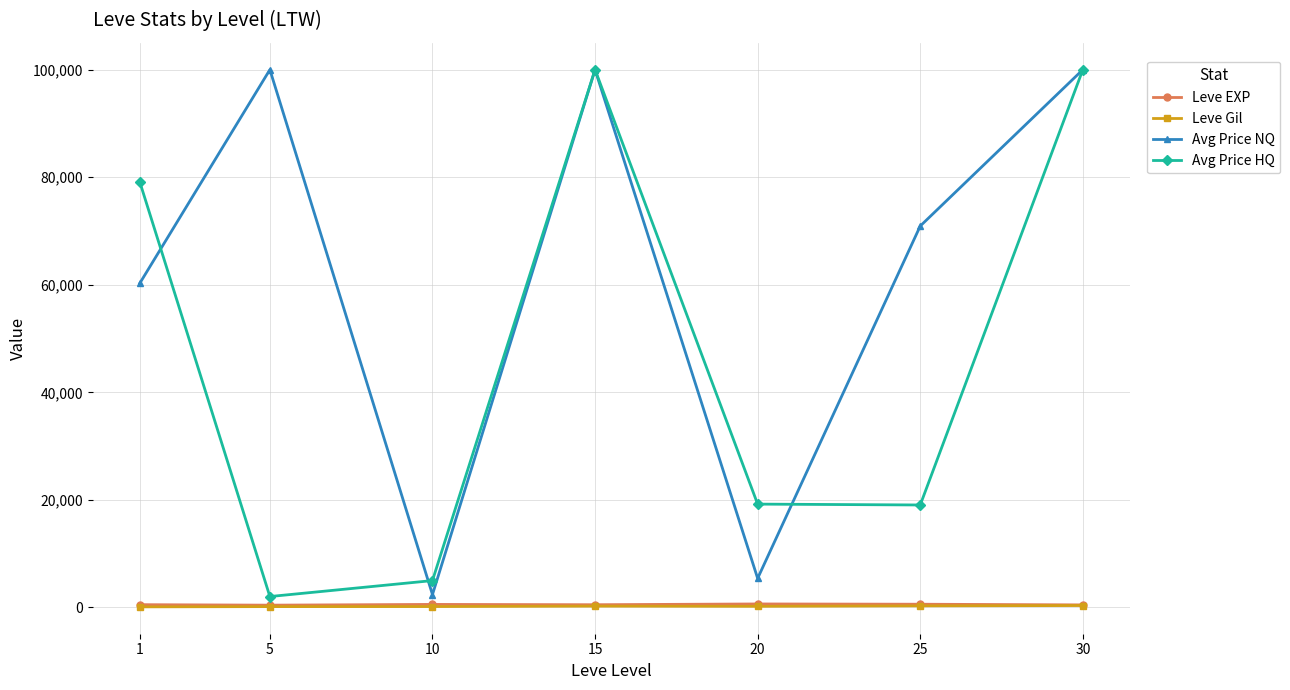

What is the maximum value shown in the chart?

100000.0